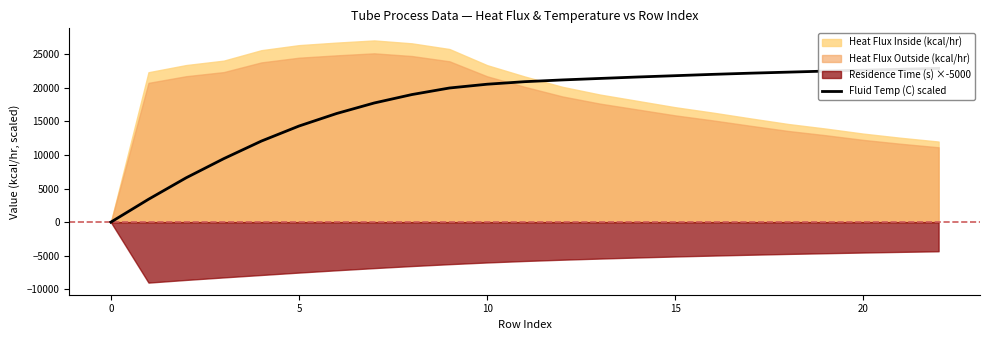

What is the change in value from 13 to 17?

+784.0